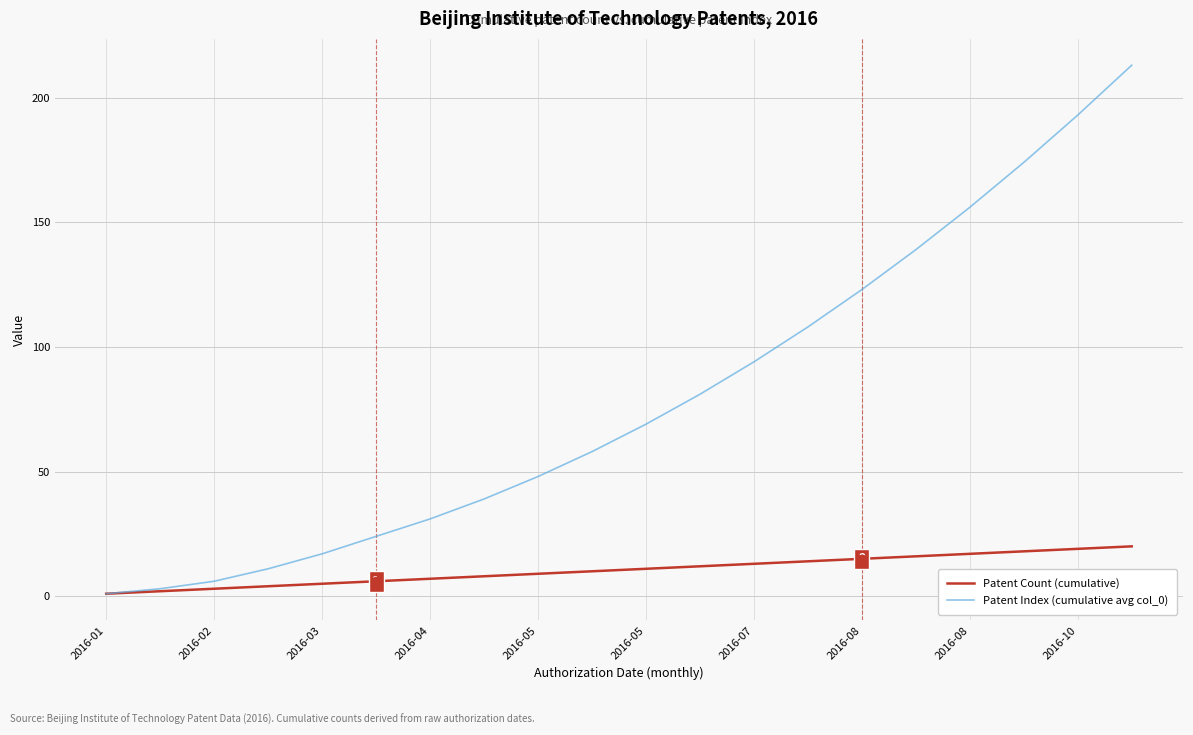

What is the sum of all Patent Index (cumulative avg col_0) values?

1588